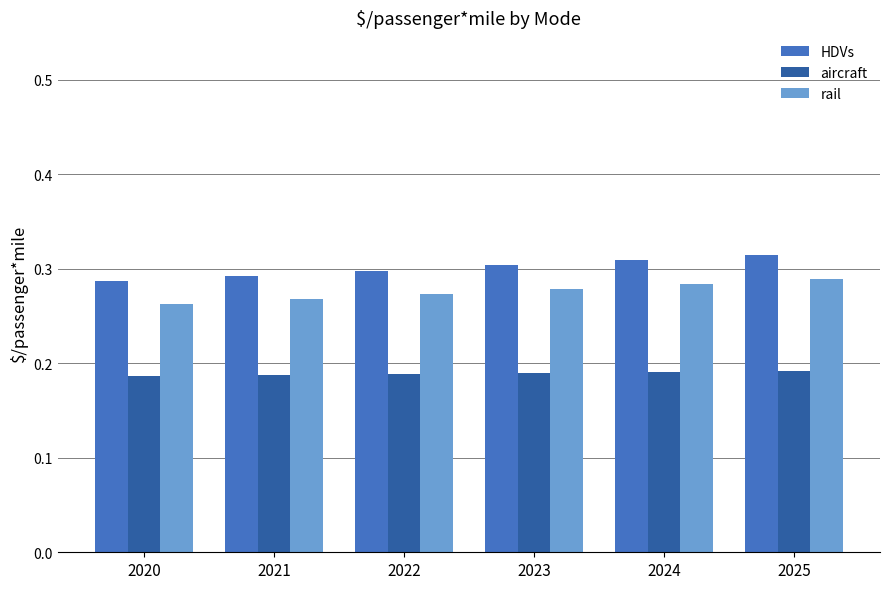

List the labels in order of HDVs value, largest first.

2025, 2024, 2023, 2022, 2021, 2020